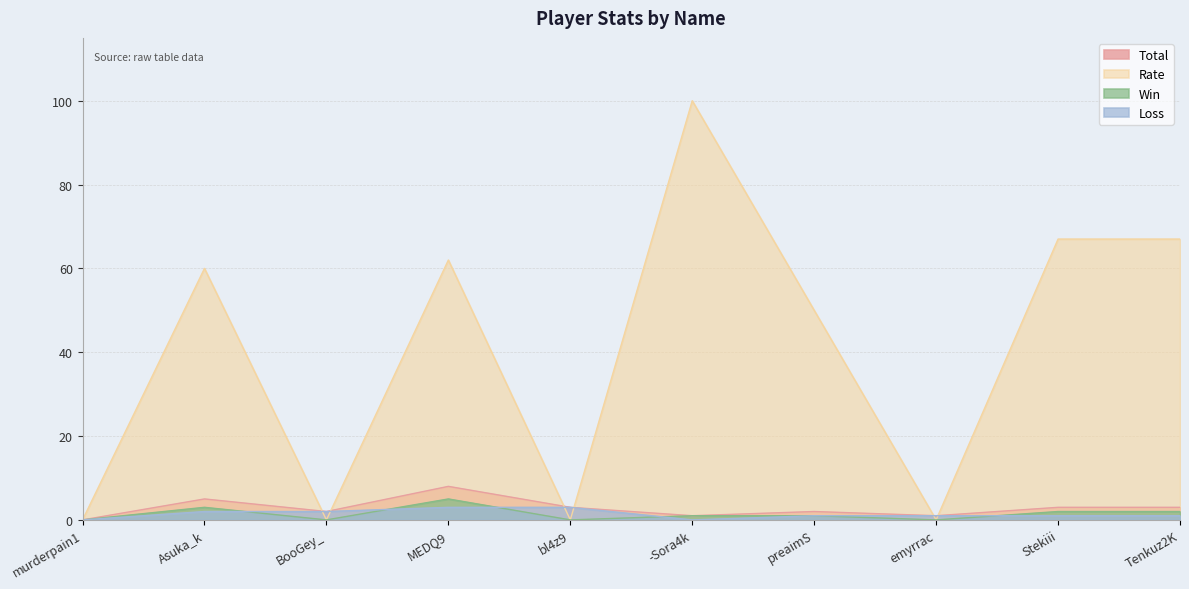

Between -Sora4k and preaimS, which series saw the biggest shift?

Rate